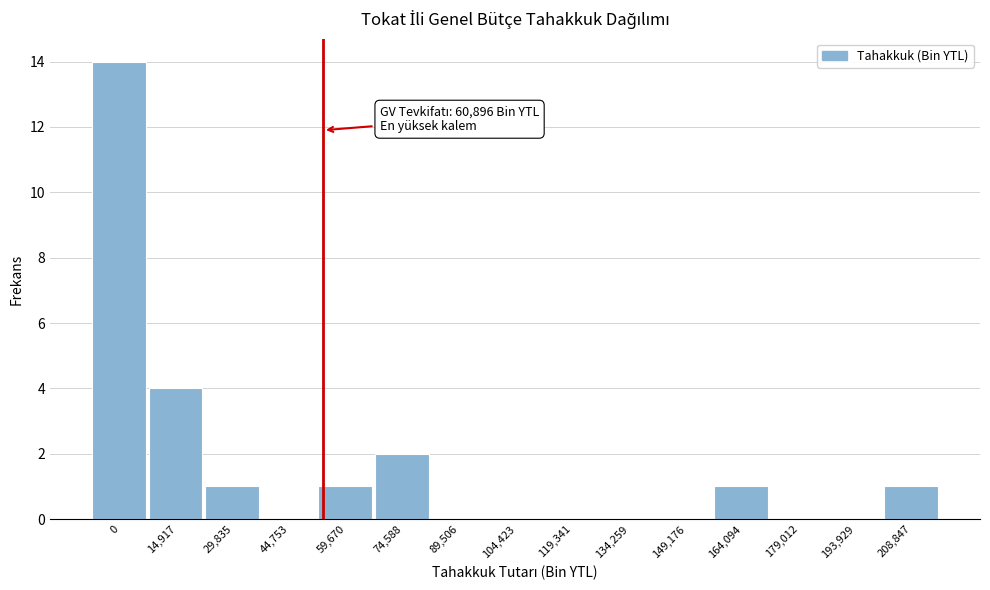

Reading left to right, list all the values displayed in this chart.

0=14	14,917=4	29,835=1	44,753=0	59,670=1	74,588=2	89,506=0	104,423=0	119,341=0	134,259=0	149,176=0	164,094=1	179,012=0	193,929=0	208,847=1